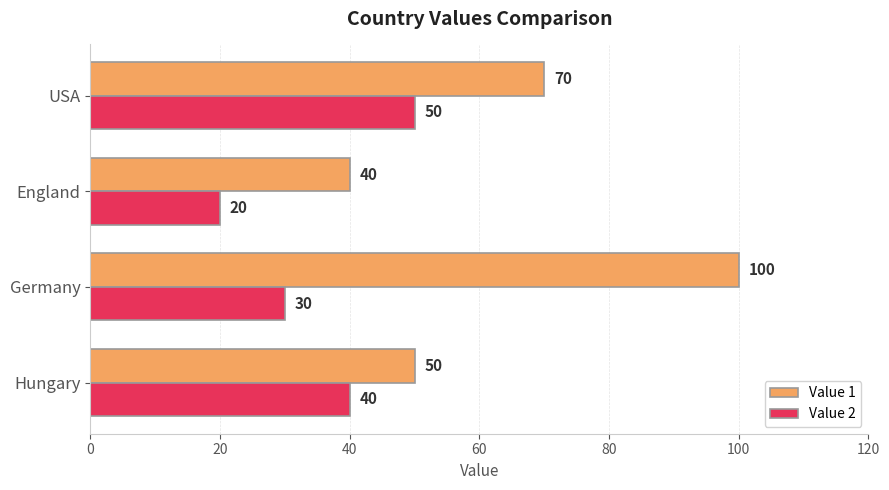

How many values in the Value 1 series are below 70?

2